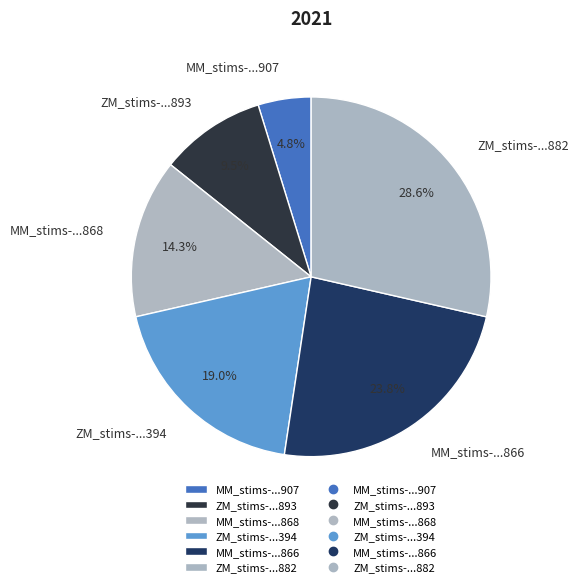

Which slice is the smallest?

MM_stims-...907